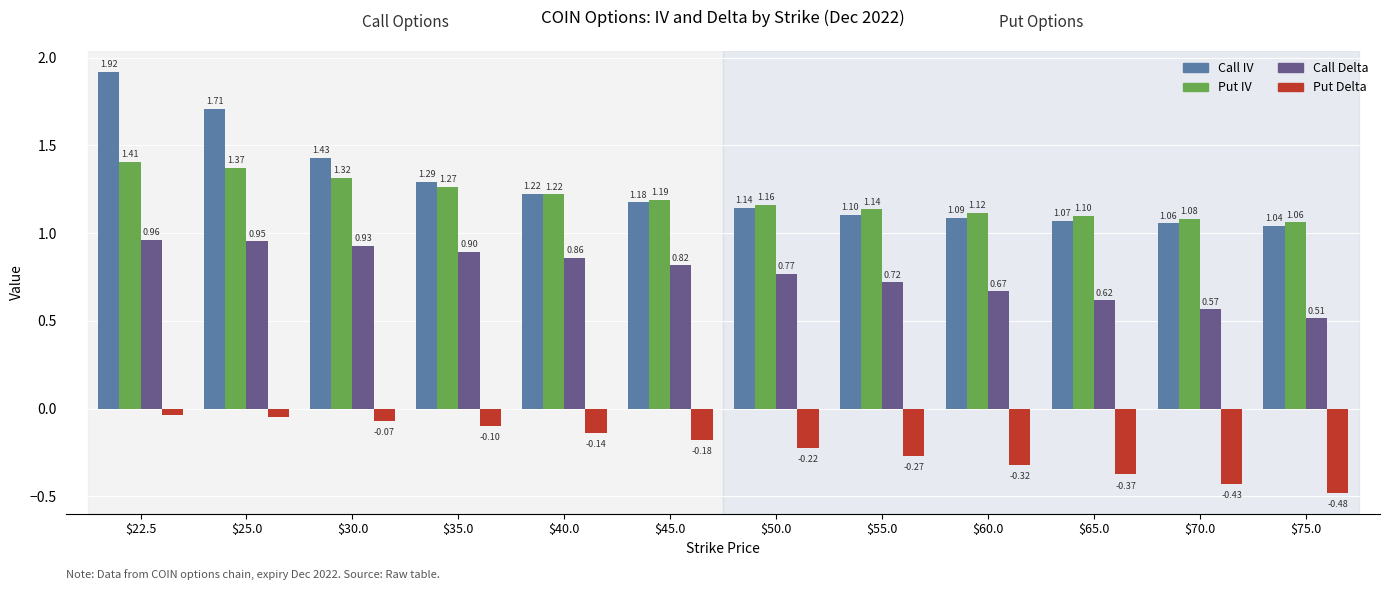

What is the difference between the Put Delta values at $55.0 and $45.0?

0.1